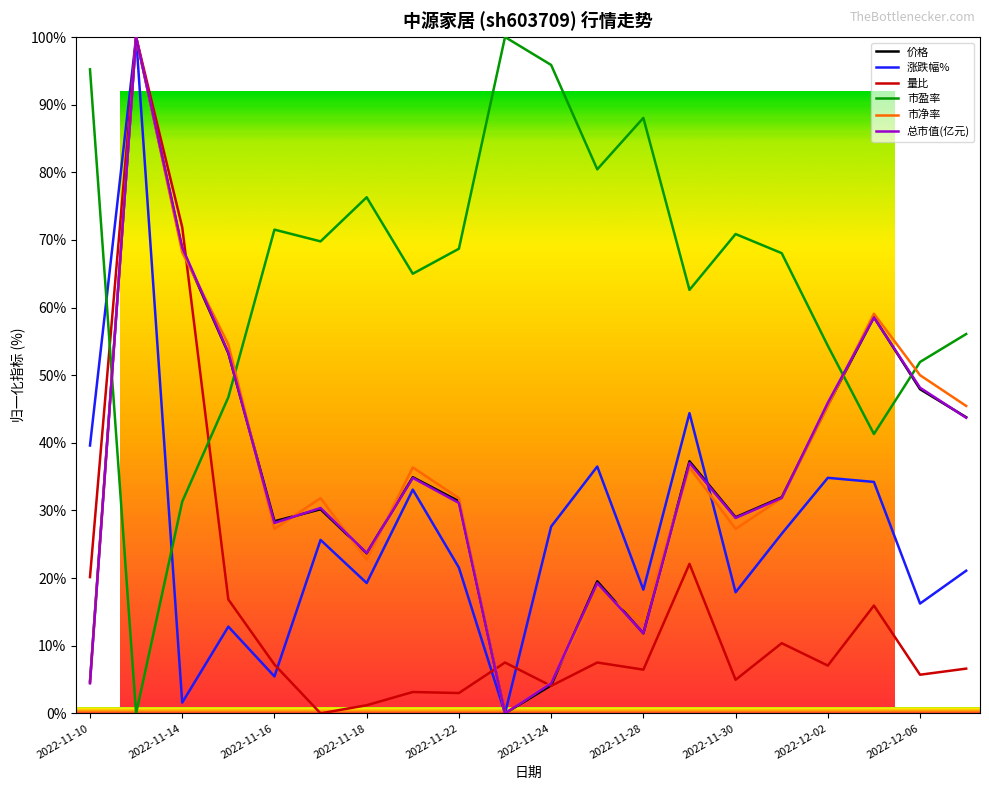

Reading left to right, extract all data points from this chart.

价格: 2022-11-10=4.7	2022-11-11=100.0	2022-11-14=68.6	2022-11-15=53.3	2022-11-16=28.4	2022-11-17=30.2	2022-11-18=23.7	2022-11-21=34.9	2022-11-22=31.4	2022-11-23=0.0	2022-11-24=4.1	2022-11-25=19.5	2022-11-28=11.8	2022-11-29=37.3	2022-11-30=29.0	2022-12-01=32.0	2022-12-02=45.6	2022-12-05=58.6	2022-12-06=47.9	2022-12-07=43.8
涨跌幅%: 2022-11-10=39.6	2022-11-11=100.0	2022-11-14=1.6	2022-11-15=12.8	2022-11-16=5.5	2022-11-17=25.6	2022-11-18=19.3	2022-11-21=33.1	2022-11-22=21.5	2022-11-23=0.0	2022-11-24=27.6	2022-11-25=36.5	2022-11-28=18.3	2022-11-29=44.4	2022-11-30=17.9	2022-12-01=26.6	2022-12-02=34.8	2022-12-05=34.2	2022-12-06=16.2	2022-12-07=21.1
量比: 2022-11-10=20.2	2022-11-11=100.0	2022-11-14=71.9	2022-11-15=16.8	2022-11-16=7.2	2022-11-17=0.0	2022-11-18=1.2	2022-11-21=3.2	2022-11-22=3.0	2022-11-23=7.5	2022-11-24=4.1	2022-11-25=7.5	2022-11-28=6.5	2022-11-29=22.1	2022-11-30=5.0	2022-12-01=10.4	2022-12-02=7.1	2022-12-05=15.9	2022-12-06=5.7	2022-12-07=6.6
市盈率: 2022-11-10=95.2	2022-11-11=0.0	2022-11-14=31.3	2022-11-15=46.7	2022-11-16=71.5	2022-11-17=69.8	2022-11-18=76.3	2022-11-21=65.0	2022-11-22=68.7	2022-11-23=100.0	2022-11-24=95.9	2022-11-25=80.4	2022-11-28=88.0	2022-11-29=62.6	2022-11-30=70.9	2022-12-01=68.0	2022-12-02=54.3	2022-12-05=41.3	2022-12-06=52.0	2022-12-07=56.1
市净率: 2022-11-10=4.5	2022-11-11=100.0	2022-11-14=68.2	2022-11-15=54.5	2022-11-16=27.3	2022-11-17=31.8	2022-11-18=22.7	2022-11-21=36.4	2022-11-22=31.8	2022-11-23=0.0	2022-11-24=4.5	2022-11-25=18.2	2022-11-28=13.6	2022-11-29=36.4	2022-11-30=27.3	2022-12-01=31.8	2022-12-02=45.5	2022-12-05=59.1	2022-12-06=50.0	2022-12-07=45.5
总市值(亿元): 2022-11-10=4.4	2022-11-11=100.0	2022-11-14=68.9	2022-11-15=53.3	2022-11-16=28.1	2022-11-17=30.4	2022-11-18=23.7	2022-11-21=34.8	2022-11-22=31.1	2022-11-23=0.0	2022-11-24=4.4	2022-11-25=19.3	2022-11-28=11.9	2022-11-29=37.0	2022-11-30=28.9	2022-12-01=31.9	2022-12-02=45.9	2022-12-05=58.5	2022-12-06=48.1	2022-12-07=43.7